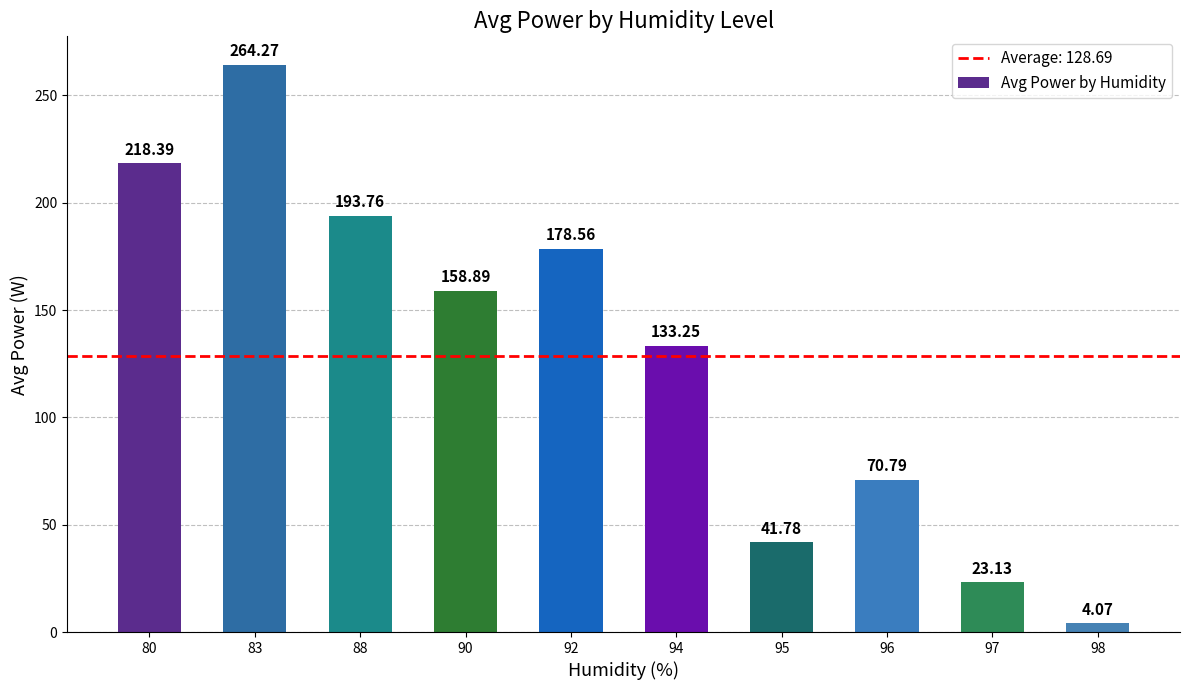

Count the number of data series in this chart.

1